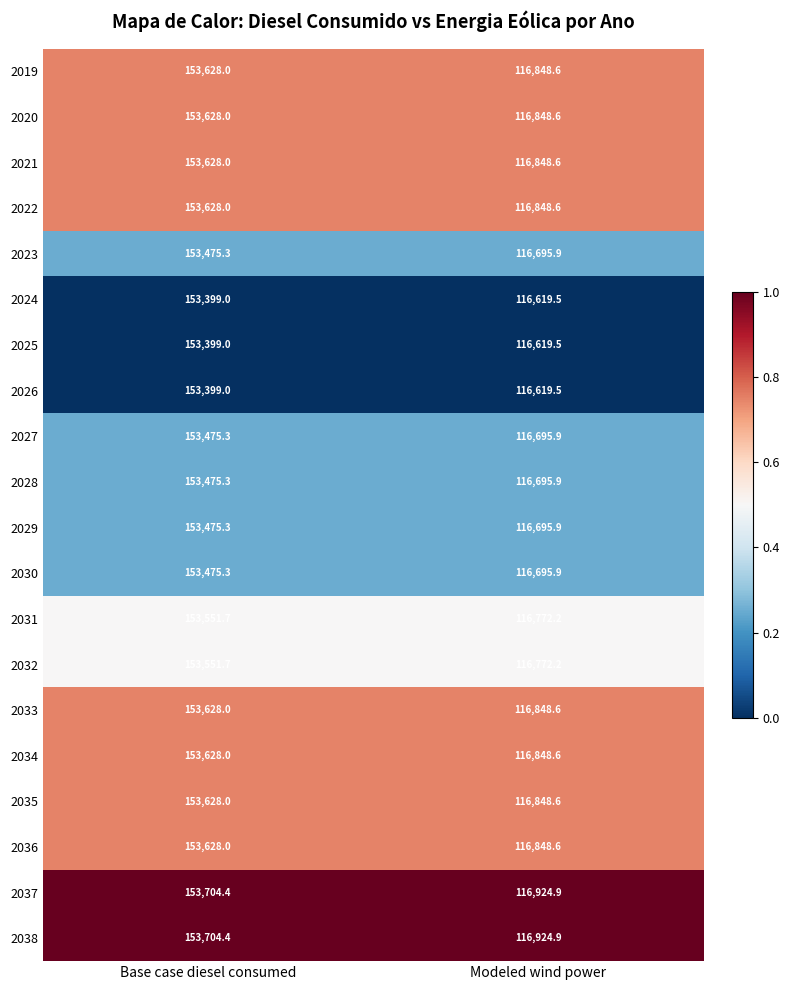

At which label is 2024 closest to 135009?

Modeled wind power